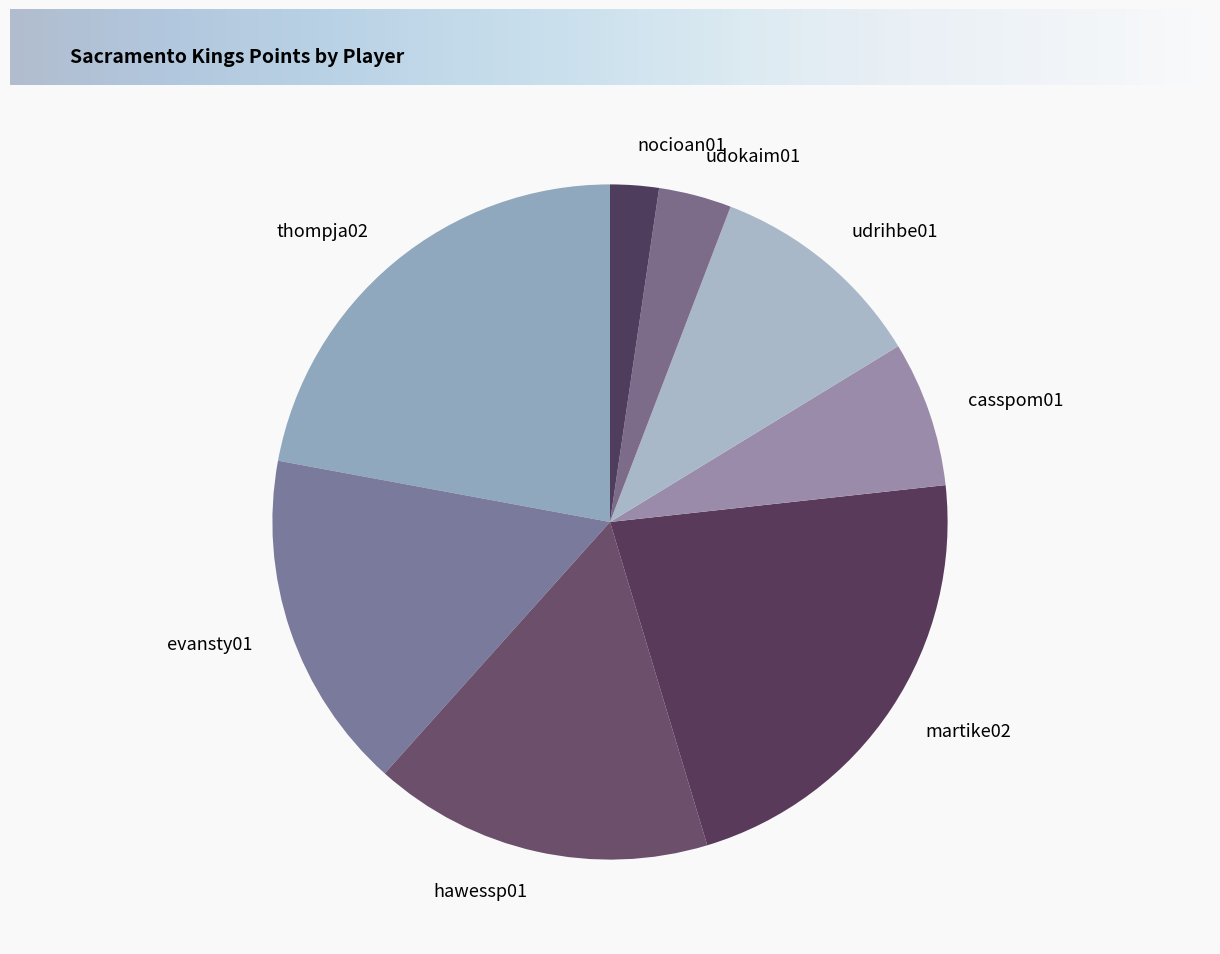

Is there any slice that represents more than half of the pie?

No